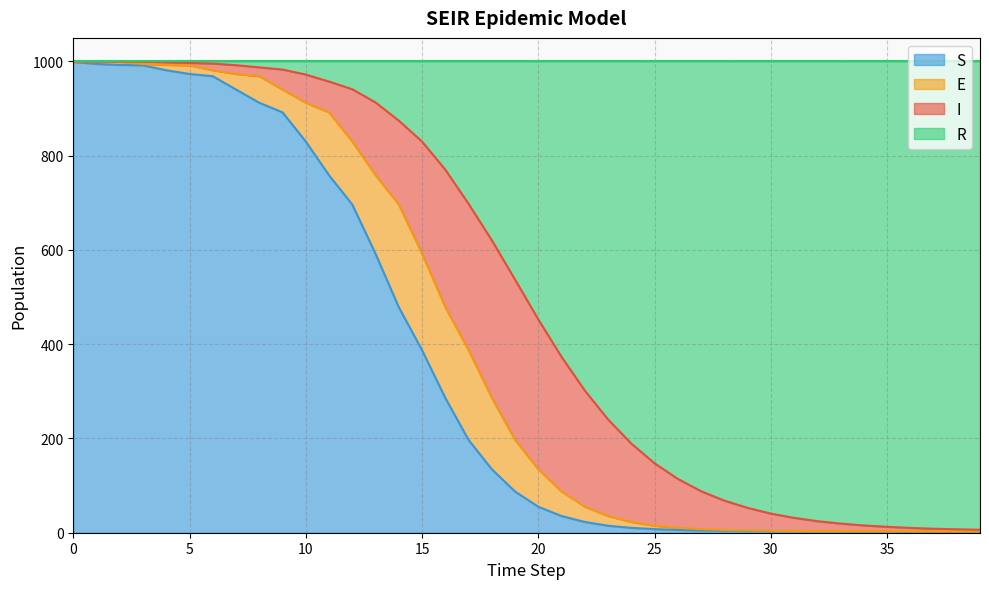

What is the average value of the S series?

357.4